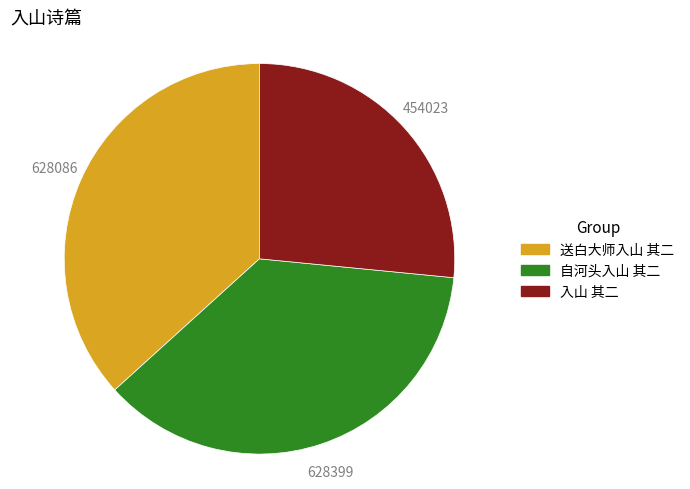

Approximately how many times larger is the value at 送白大师入山 其二 compared to 自河头入山 其二?

1.0